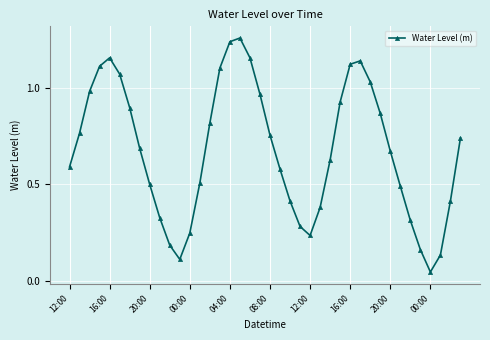

How many series are shown in this chart?

1